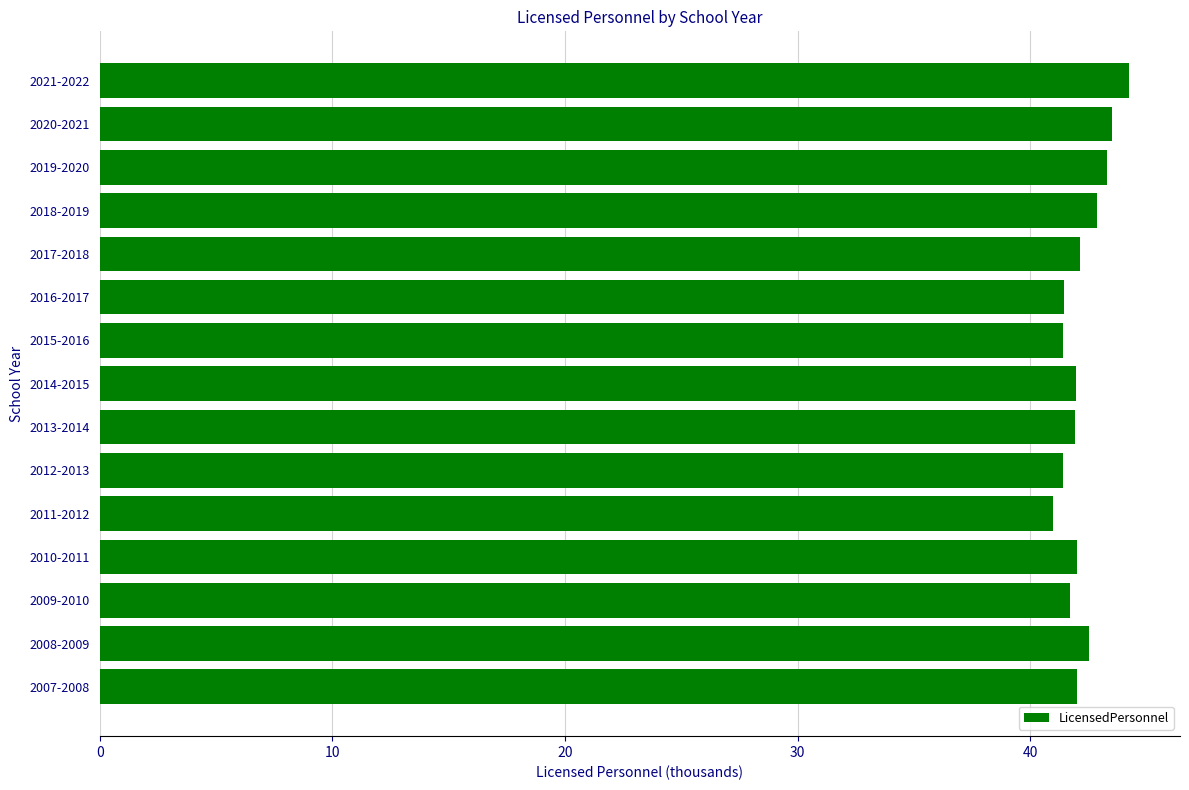

Is it true that the value at 2009-2010 is 41.7?

True